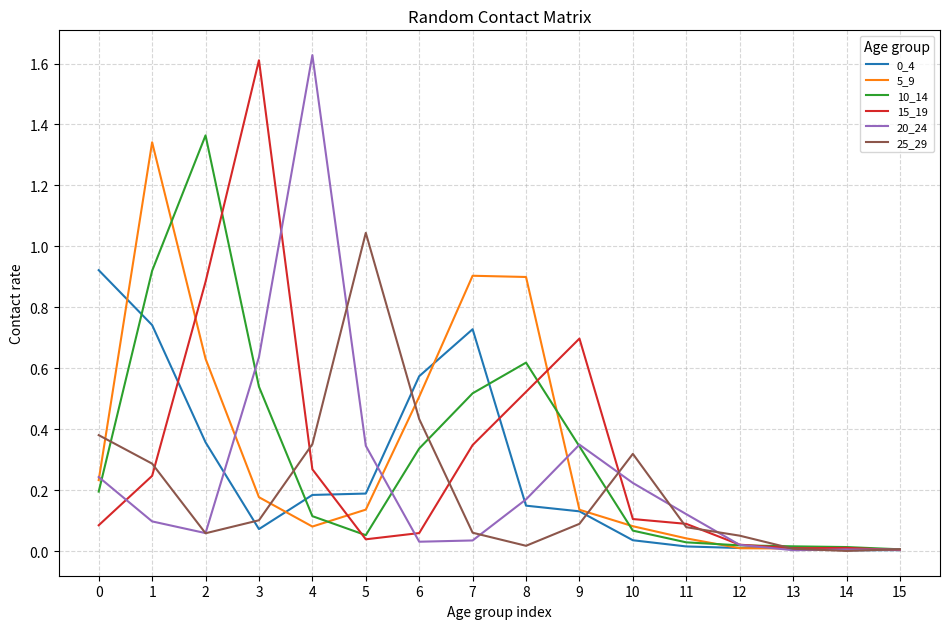

Is it true that 0_4 equals 0.1 at 8?

True